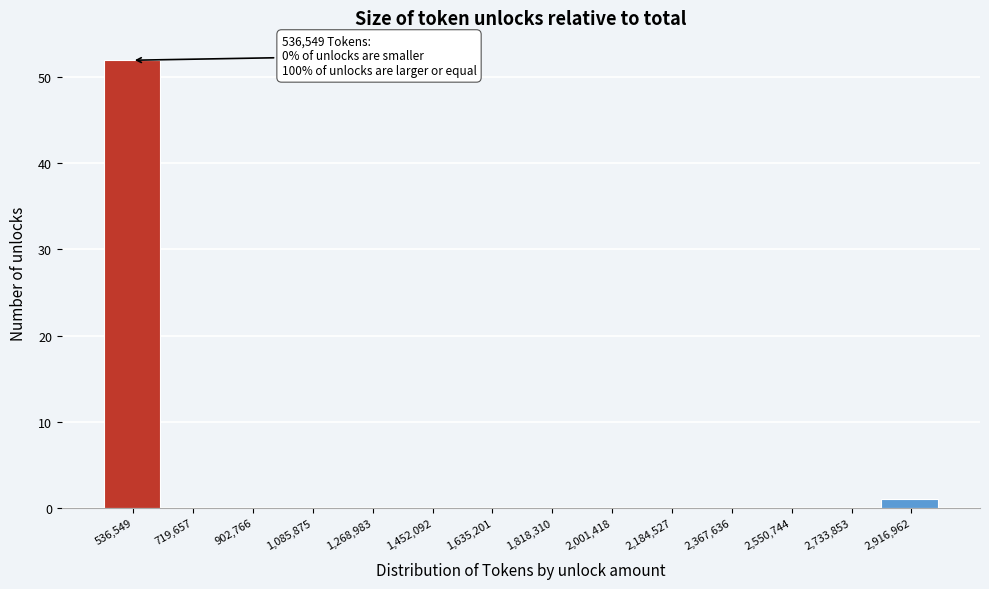

Reading right to left, list all the values displayed in this chart.

2,916,962=1	2,733,853=0	2,550,744=0	2,367,636=0	2,184,527=0	2,001,418=0	1,818,310=0	1,635,201=0	1,452,092=0	1,268,983=0	1,085,875=0	902,766=0	719,657=0	536,549=52